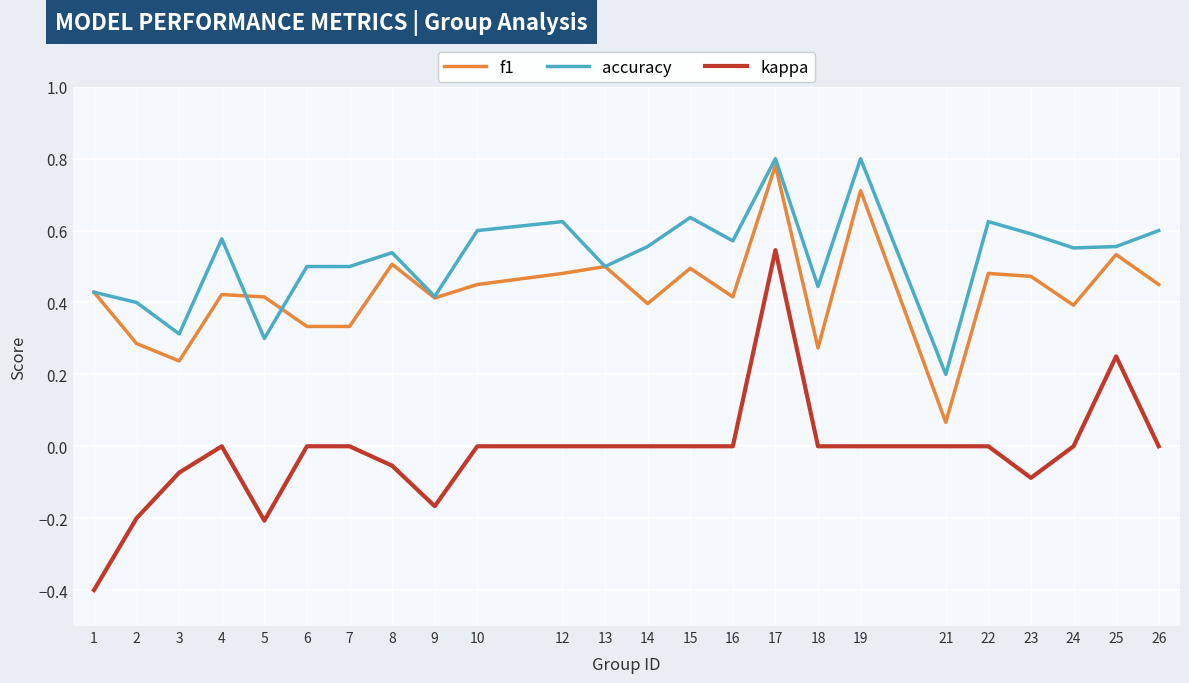

The accuracy series shows 0.6 at 26. True or false?

True